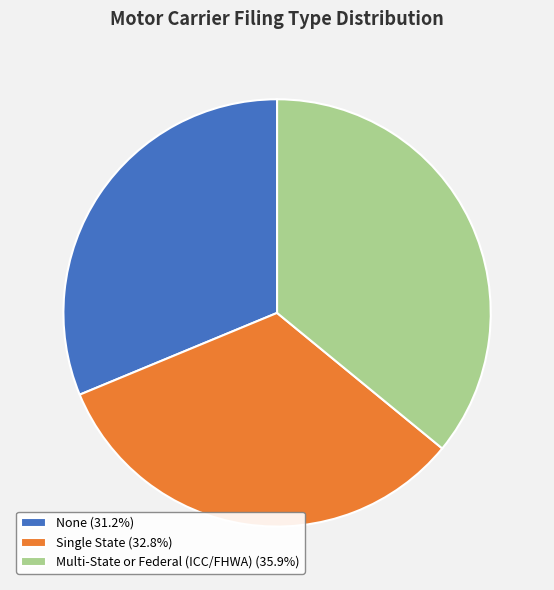

Combined, do Single State (32.8%) and None (31.2%) account for over 50%?

Yes